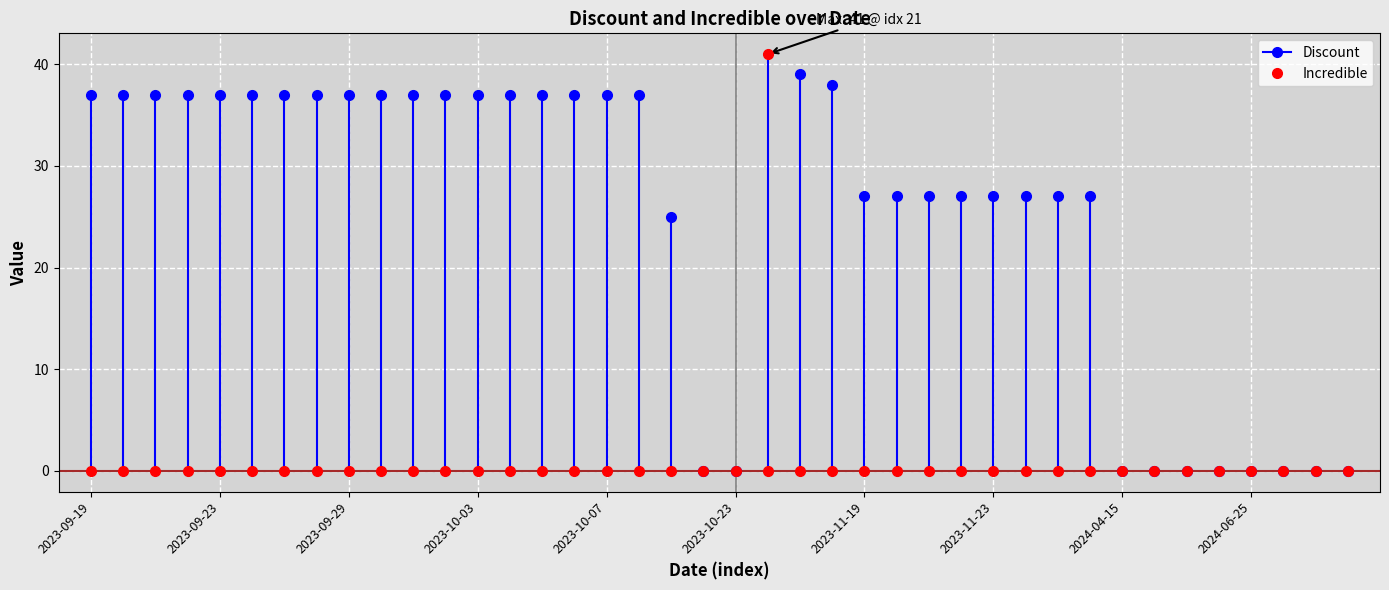

List the labels in order of Discount value, smallest first.

2023-10-22, 2023-10-23, 2024-04-15, 2024-04-16, 2024-04-17, 2024-04-18, 2024-06-25, 2024-06-26, 2024-06-27, 2024-06-28, 2023-10-09, 2023-11-19, 2023-11-20, 2023-11-21, 2023-11-22, 2023-11-23, 2023-11-24, 2023-11-25, 2023-11-26, 2023-09-19, 2023-09-20, 2023-09-21, 2023-09-22, 2023-09-23, 2023-09-24, 2023-09-25, 2023-09-26, 2023-09-29, 2023-09-30, 2023-10-01, 2023-10-02, 2023-10-03, 2023-10-04, 2023-10-05, 2023-10-06, 2023-10-07, 2023-10-08, 2023-11-15, 2023-11-14, 2023-11-13